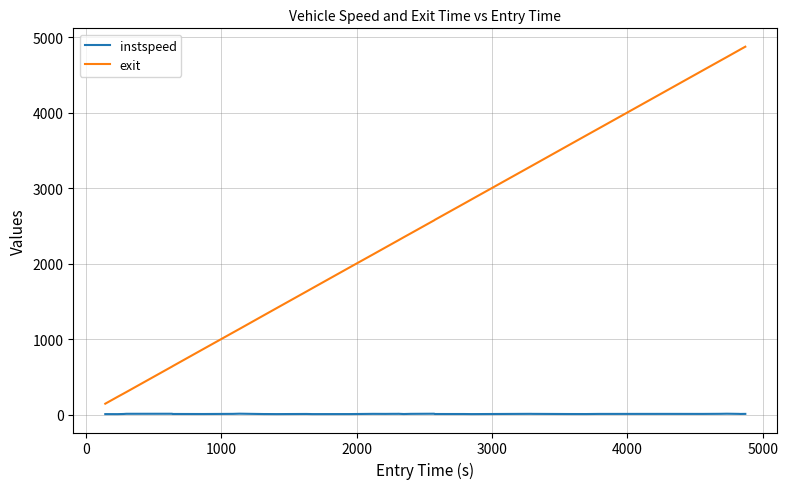

True or false: exit and instspeed cross at least once.

False